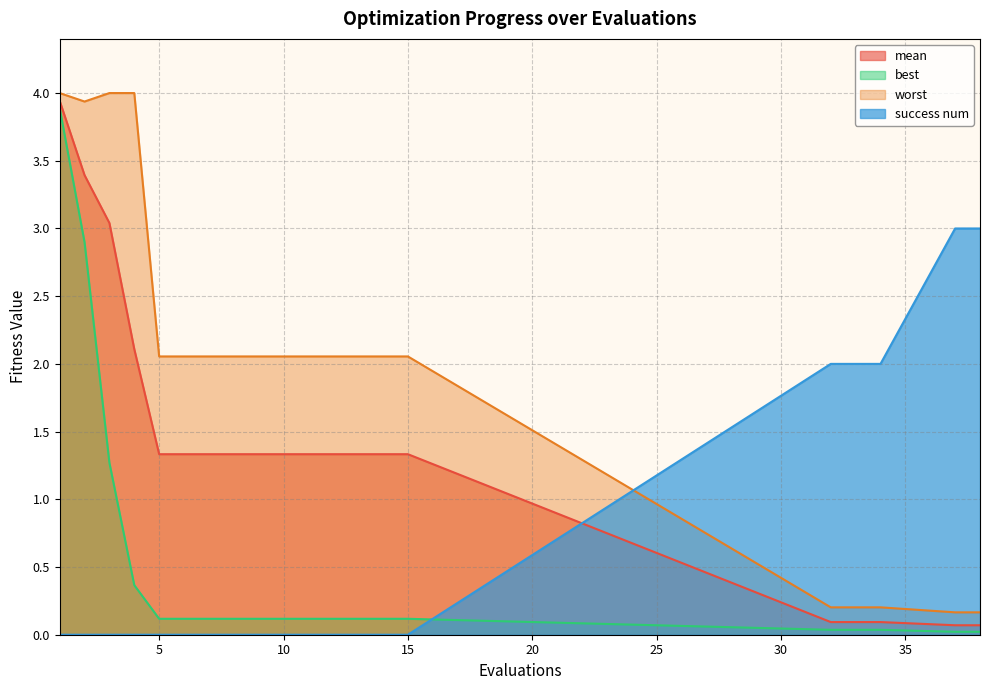

What is the value of the best point at the 1st from the left?

3.9